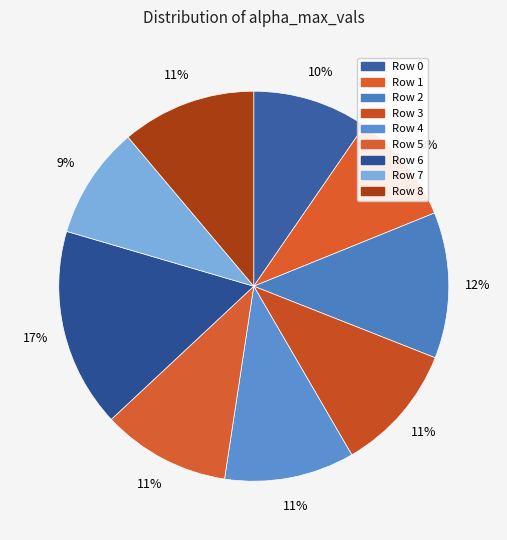

How much of the chart is everything except Row 2?

87.9%